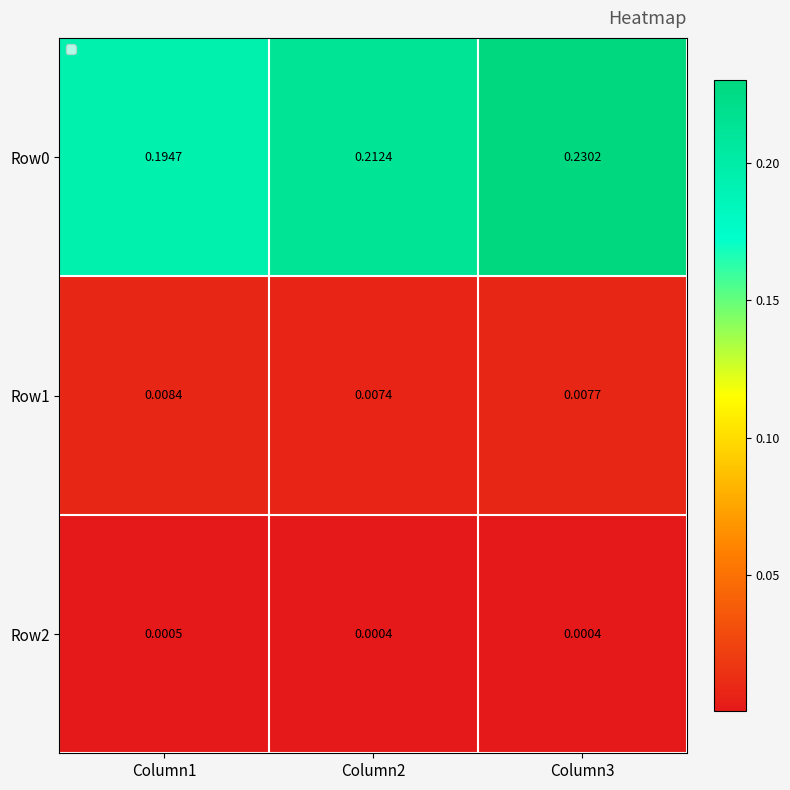

At which category is the sum across all series the highest?

Column3